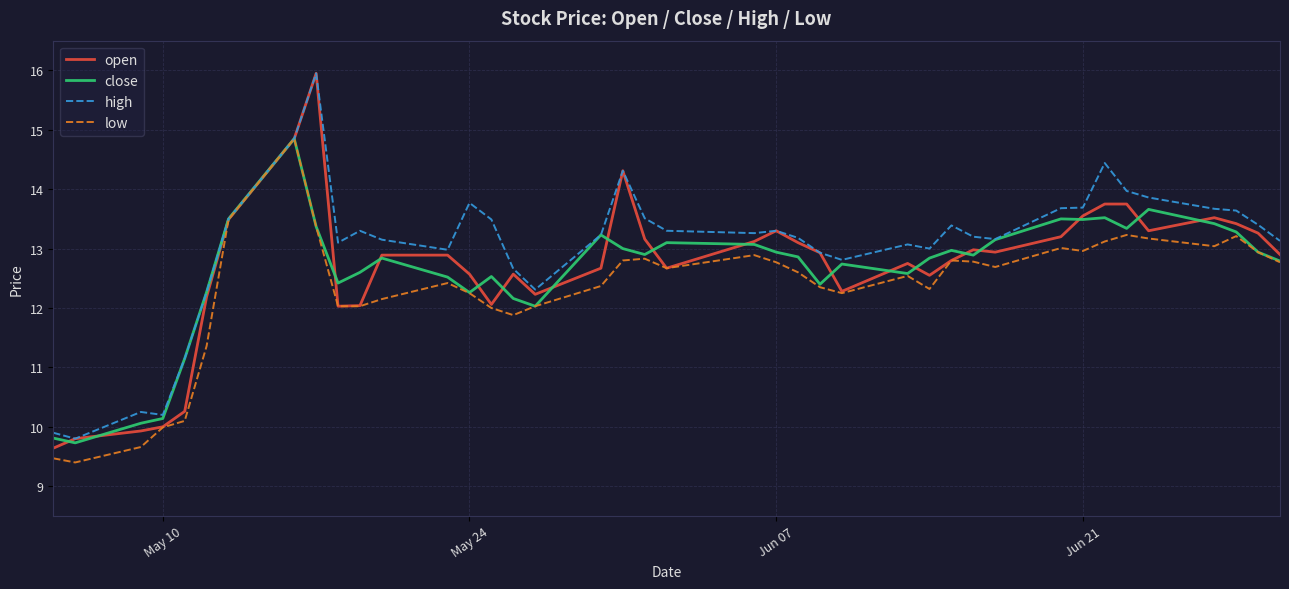

Which series has the widest spread of values?

open